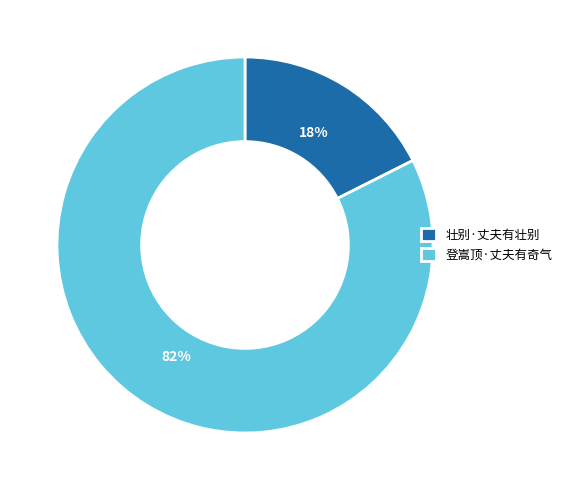

Do 壮别·丈夫有壮别 and 登嵩顶·丈夫有奇气 together represent more than half of the pie?

Yes